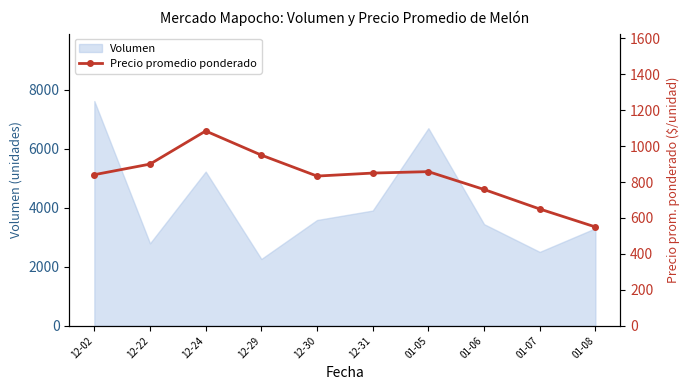

Reading right to left, list all the values displayed in this chart.

550.0	650.0	758.7	858.0	850.0	833.3	950.0	1084.3	900.0	841.0